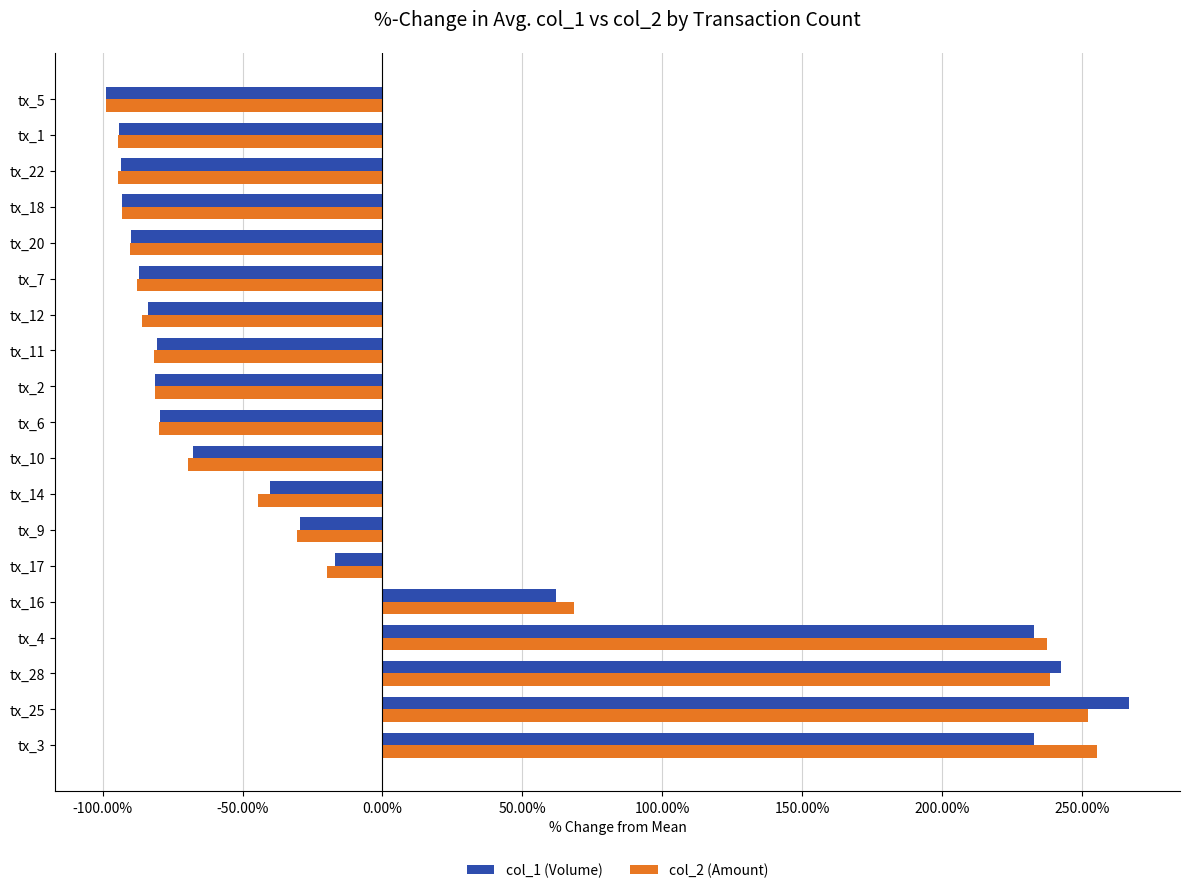

The col_2 (Amount) series shows -61.6 at tx_18. True or false?

False